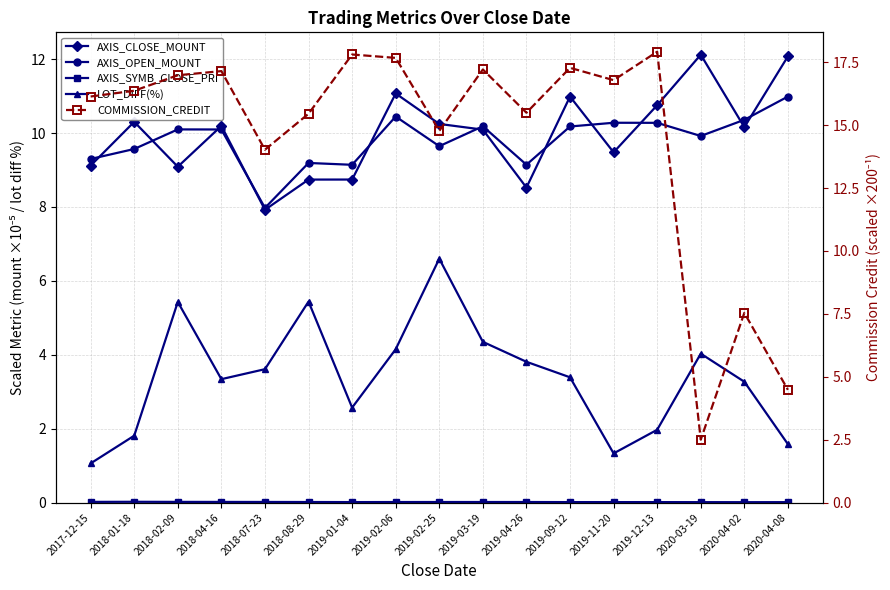

List the series in order of their peak value, highest first.

COMMISSION_CREDIT, AXIS_CLOSE_MOUNT, AXIS_OPEN_MOUNT, LOT_DIFF(%), AXIS_SYMB_CLOSE_PRI